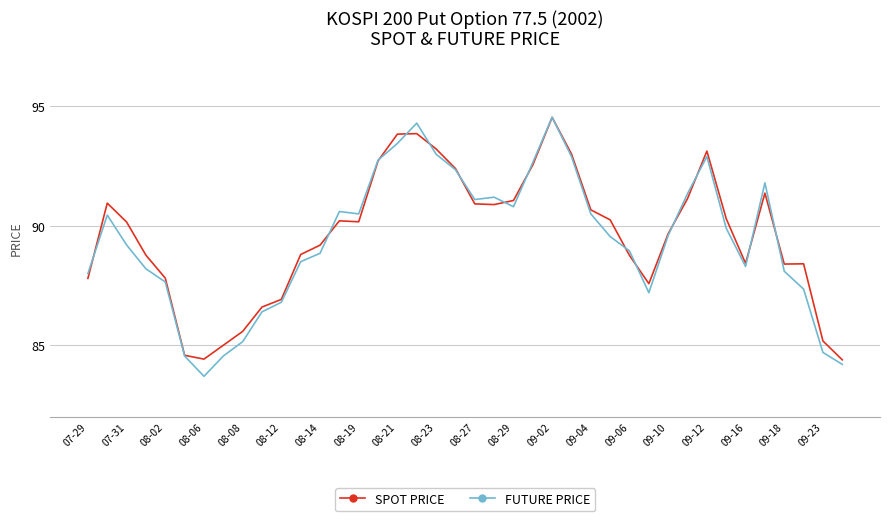

Which series has the largest range (max minus min)?

FUTURE PRICE